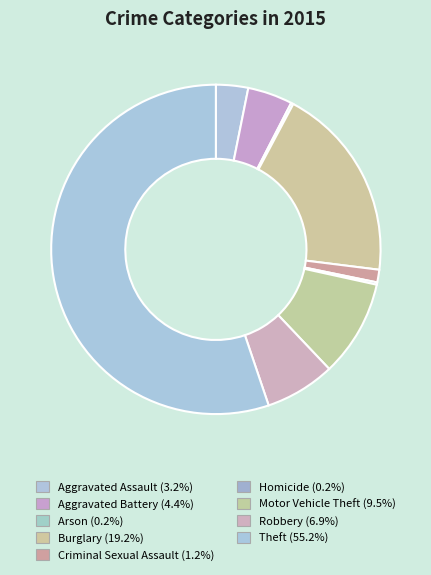

What is the largest slice in the pie chart?

Theft